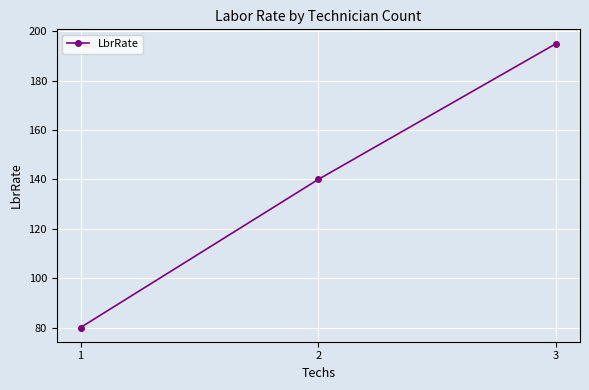

At which label is the value closest to 137?

2